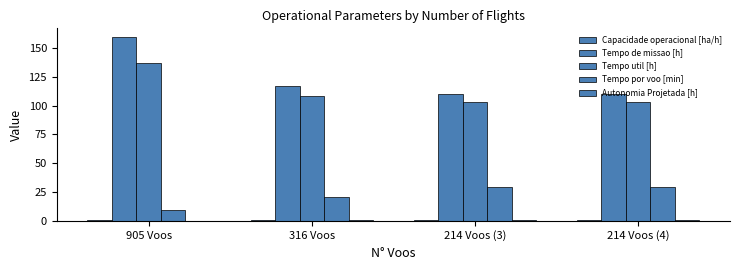

What value does the Tempo por voo [min] series have at 905 Voos?

9.1